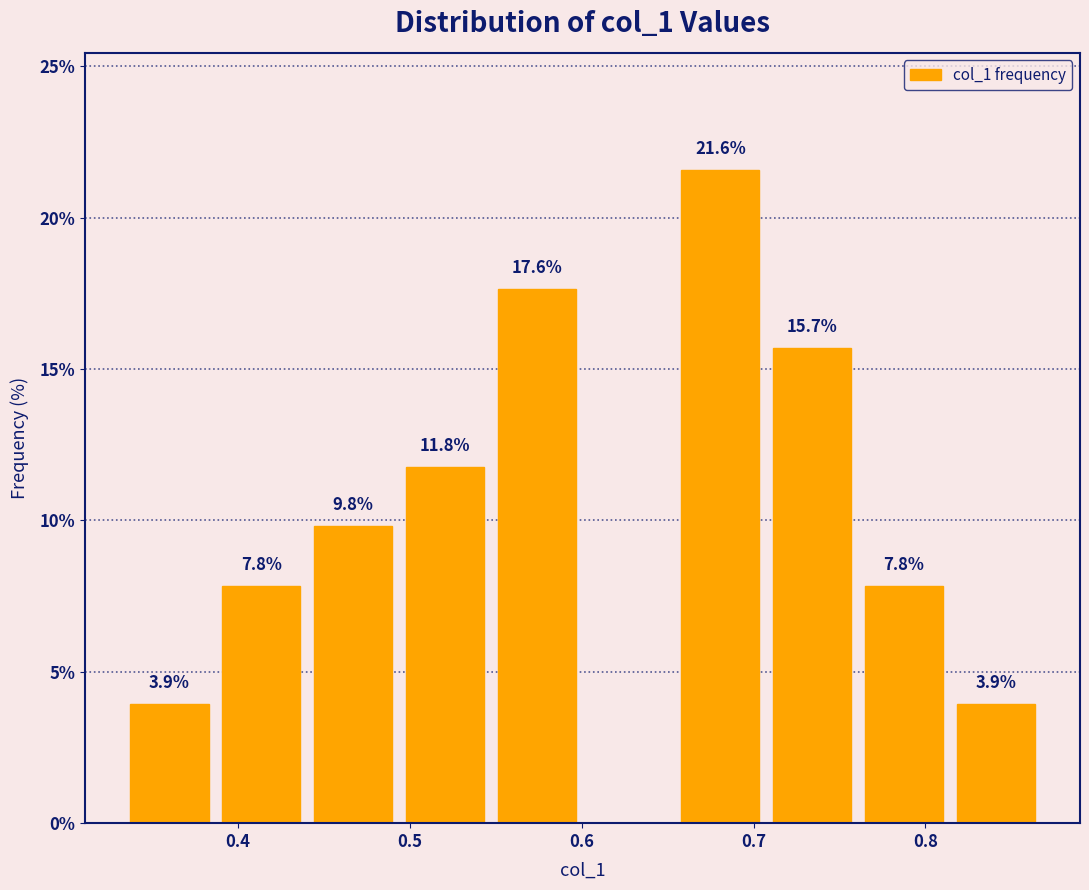

Which range on the x-axis has the tallest bar?

0.65 to 0.71